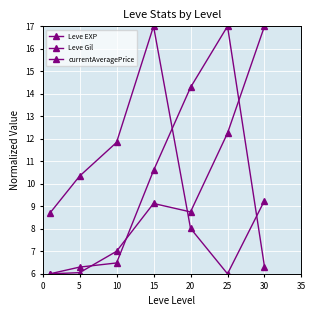

How many lines are shown in the chart?

3